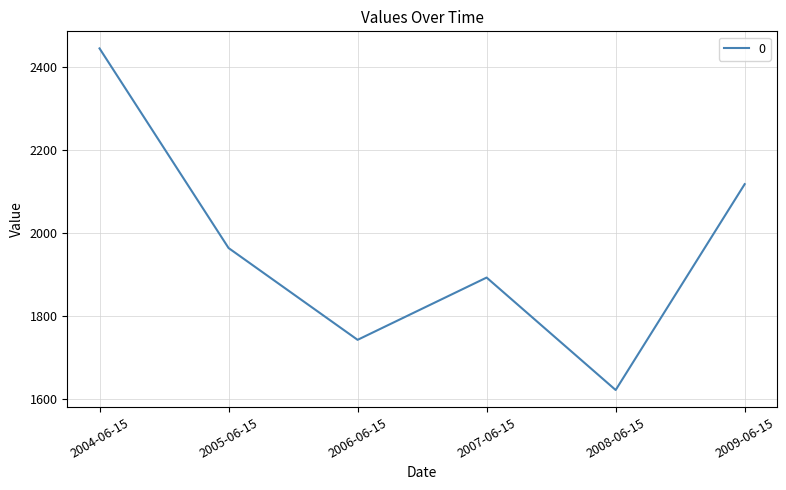

True or false: the data shows 501.2 at 2008-06-15.

False